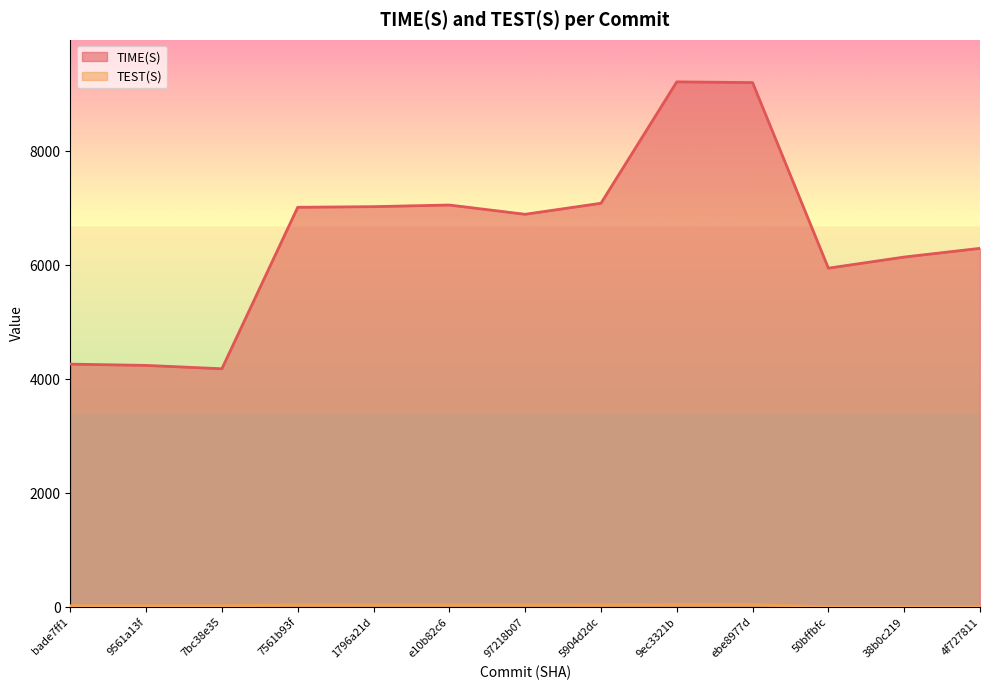

What position from the left is 1796a21d?

5